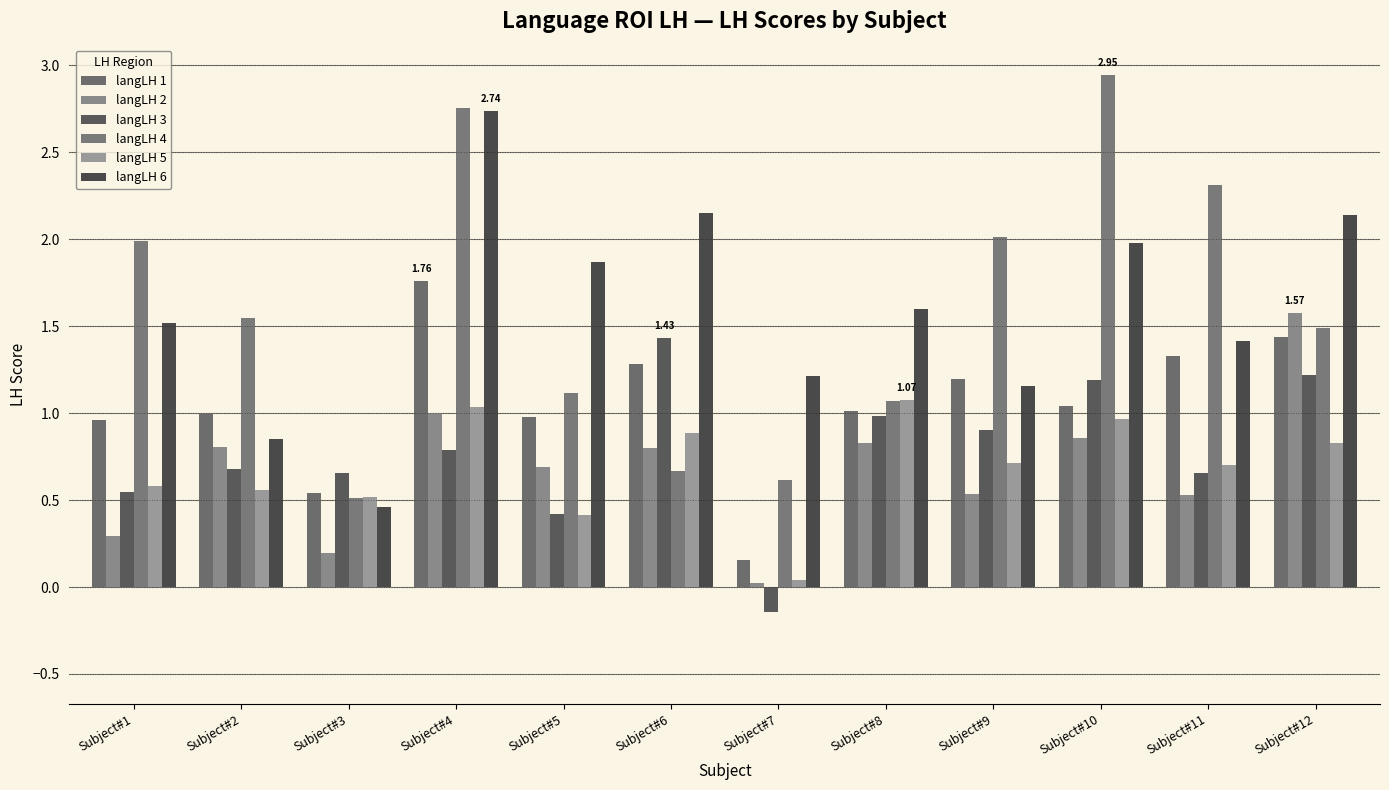

What is the difference between the langLH 1 values at Subject#1 and Subject#4?

0.8